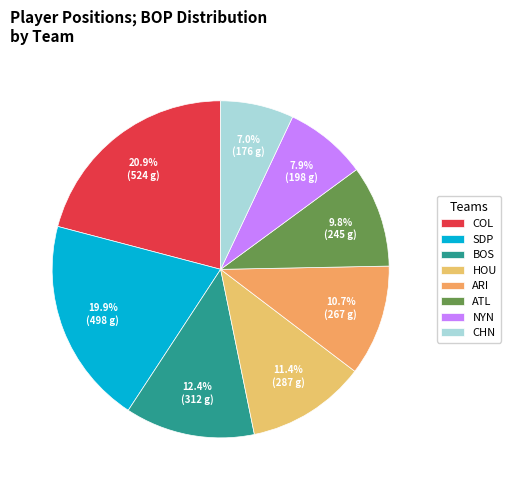

What percentage is the BOS slice, to the nearest percent?

12%